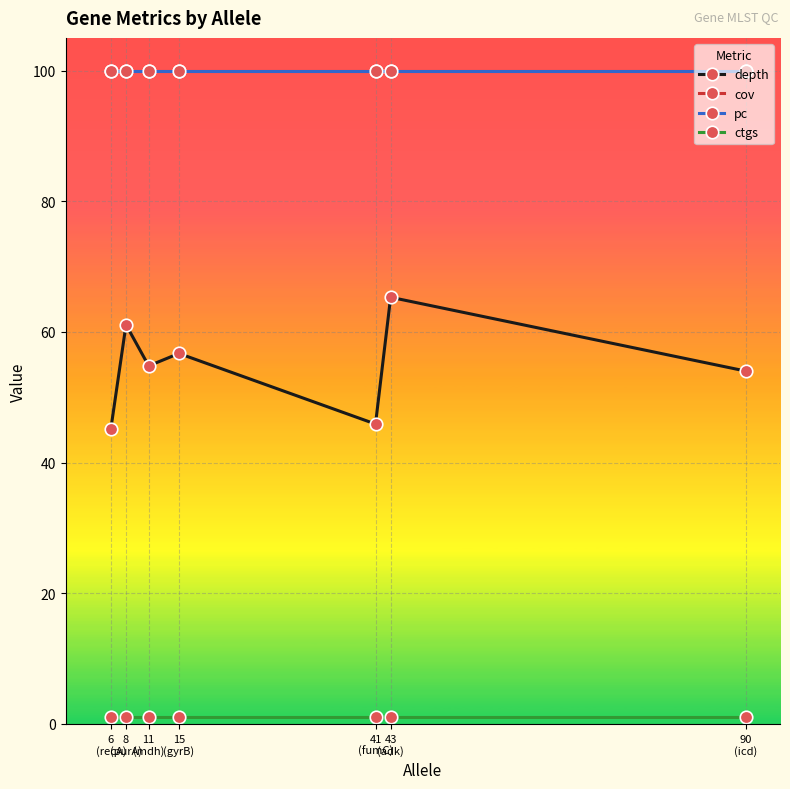

Reading left to right, transcribe all the data shown in this chart.

depth: 6
(recA)=45.2	8
(purA)=61.1	11
(mdh)=54.8	15
(gyrB)=56.7	41
(fumC)=45.9	43
(adk)=65.3	90
(icd)=54.0
cov: 6
(recA)=100.0	8
(purA)=100.0	11
(mdh)=100.0	15
(gyrB)=100.0	41
(fumC)=100.0	43
(adk)=100.0	90
(icd)=100.0
pc: 6
(recA)=100.0	8
(purA)=100.0	11
(mdh)=100.0	15
(gyrB)=100.0	41
(fumC)=100.0	43
(adk)=100.0	90
(icd)=100.0
ctgs: 6
(recA)=1.0	8
(purA)=1.0	11
(mdh)=1.0	15
(gyrB)=1.0	41
(fumC)=1.0	43
(adk)=1.0	90
(icd)=1.0